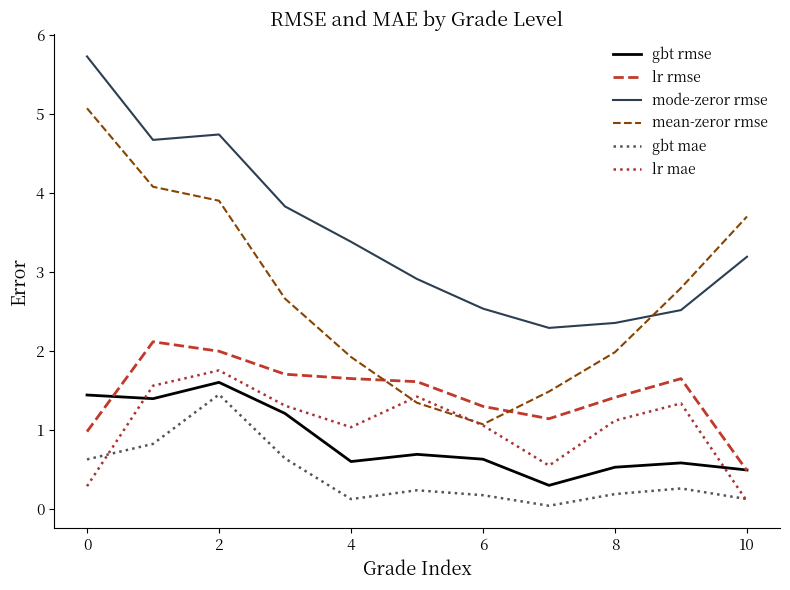

How many distinct data groups are displayed?

6